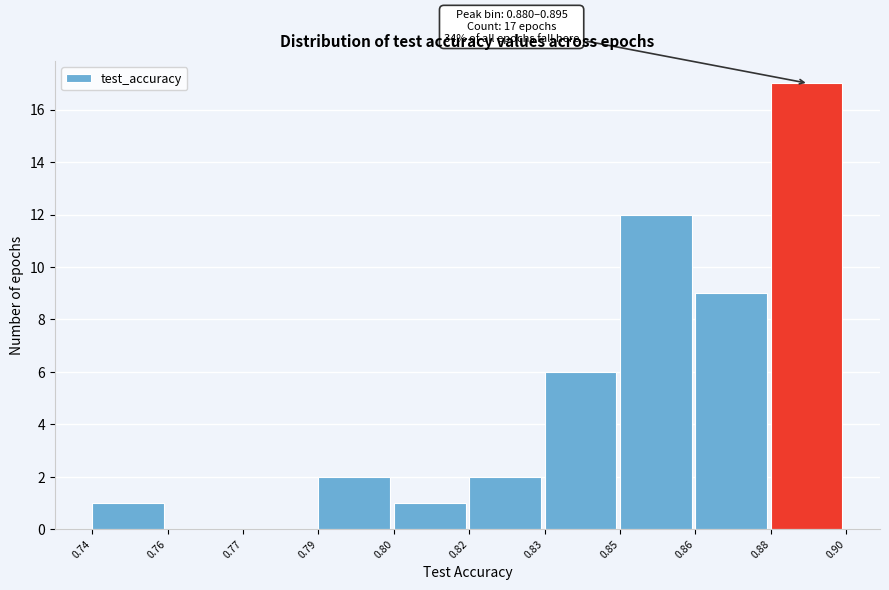

Reading left to right, what are all the values shown in this chart?

0.74=1	0.76=0	0.77=0	0.79=2	0.80=1	0.82=2	0.83=6	0.85=12	0.86=9	0.88=17